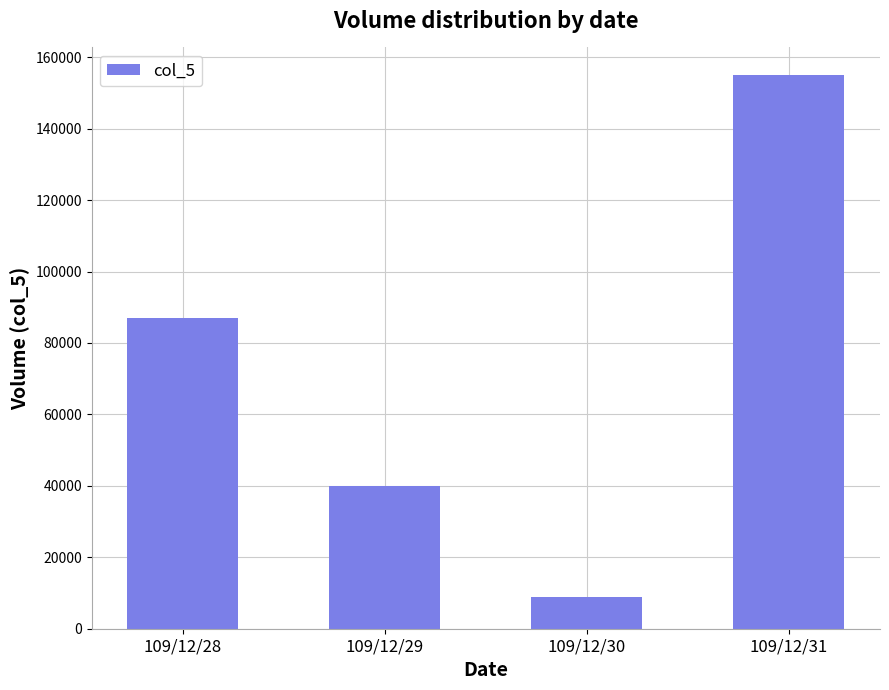

True or false: the data shows 23901 at 109/12/28.

False